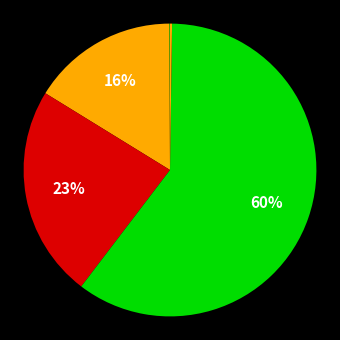

Count the number of slices in the pie.

5